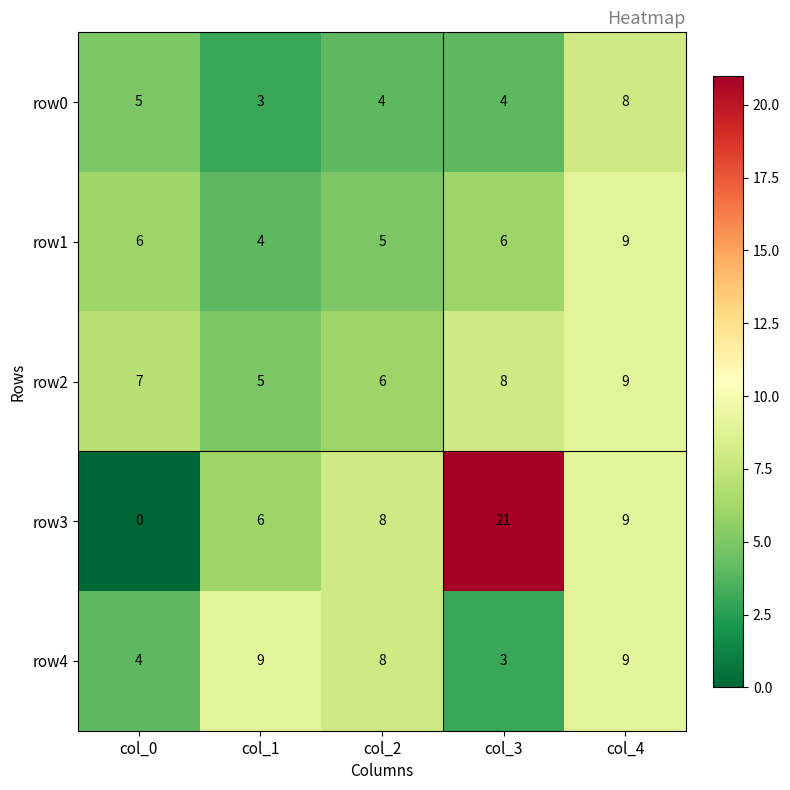

Which label corresponds to the smallest value in the chart?

col_0